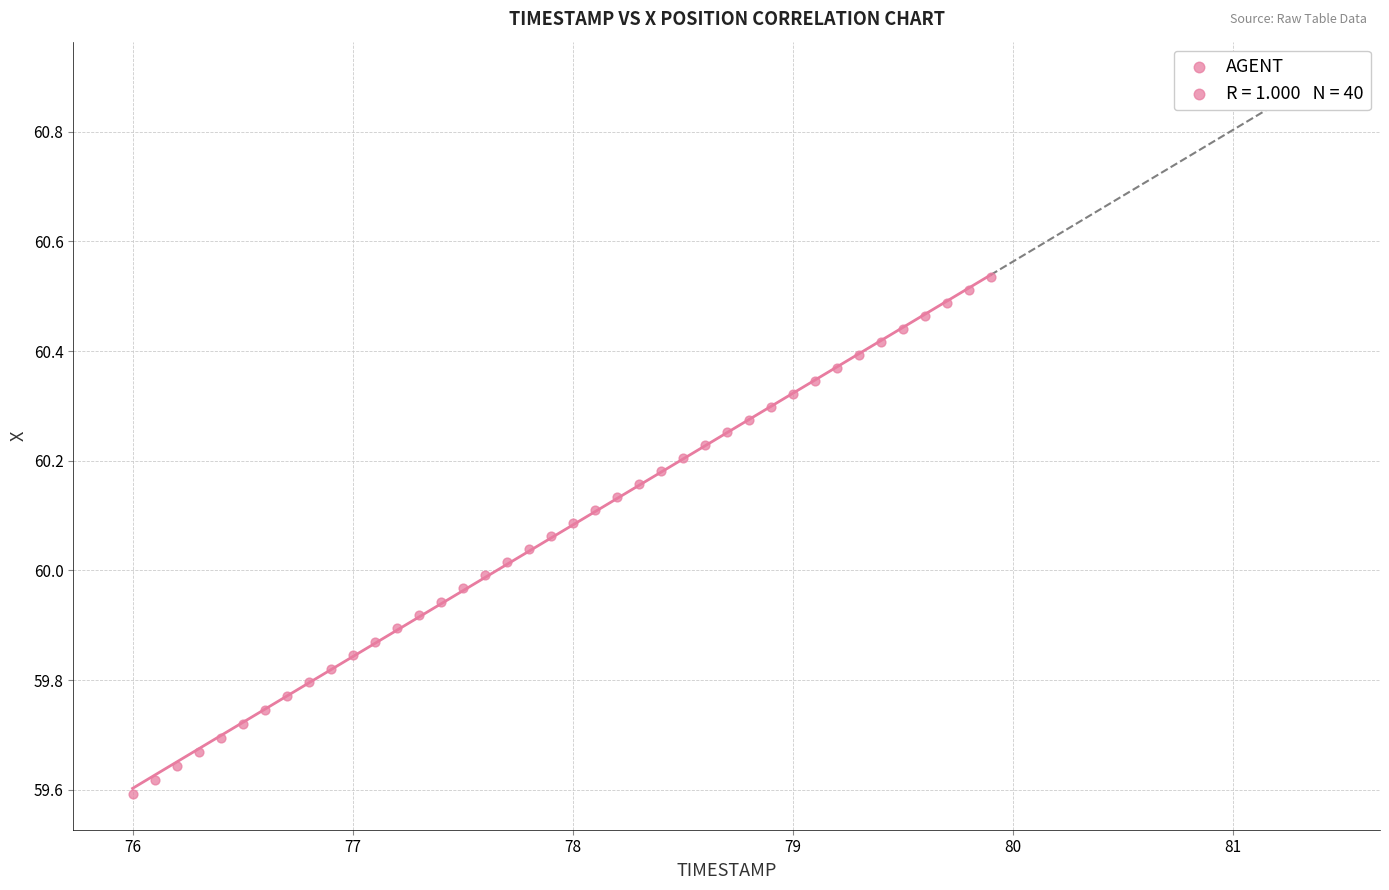

What is the range of X values (max minus min)?

3.9